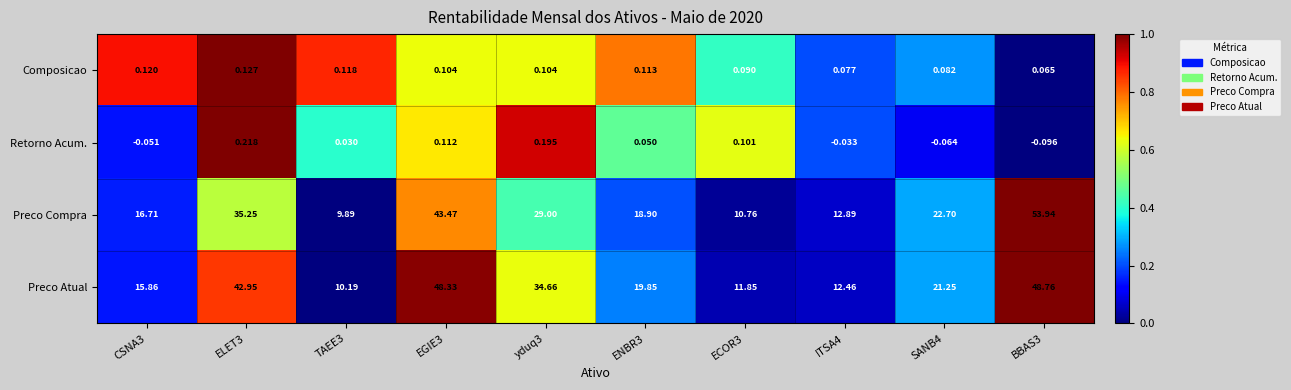

What is the total value across all series at ECOR3?

22.8